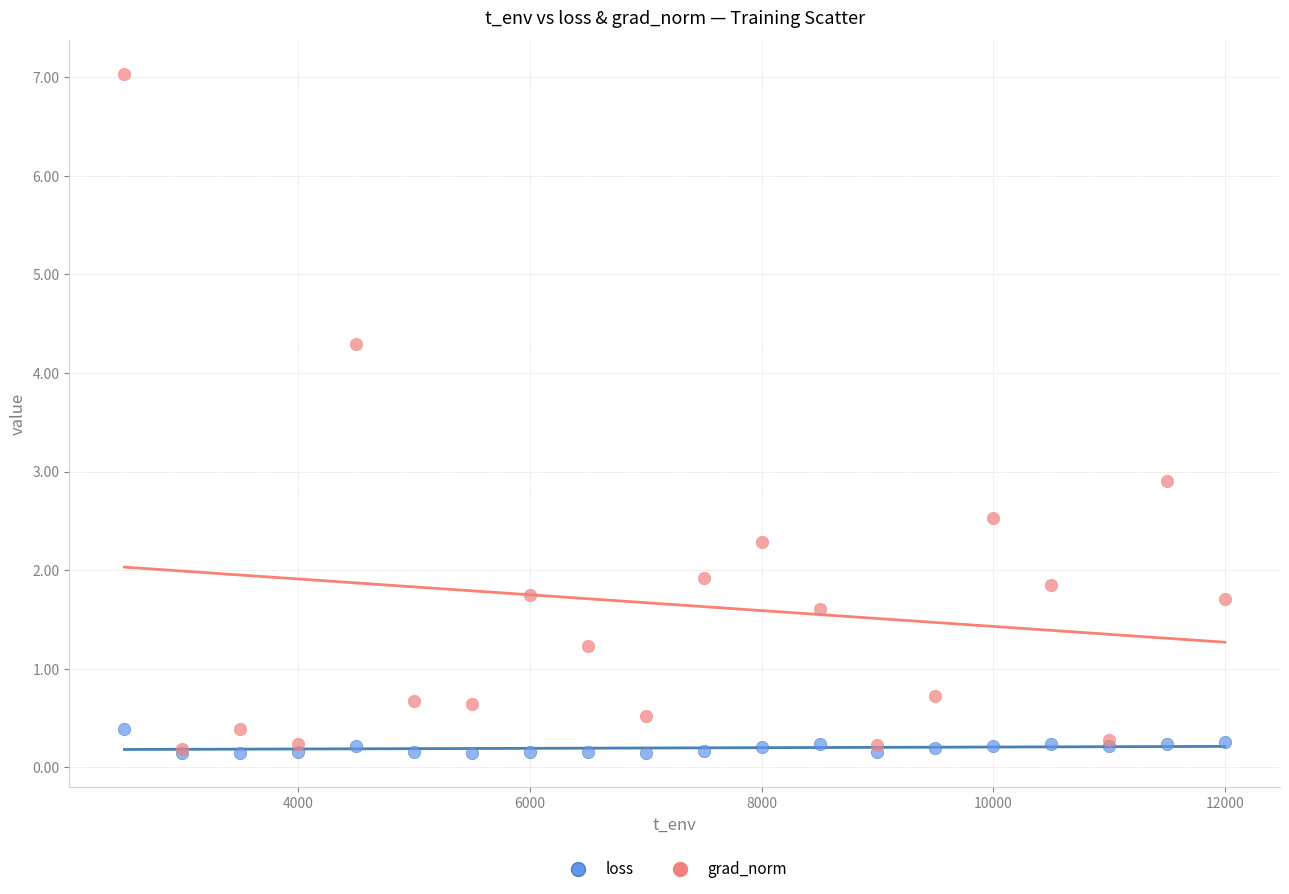

Which series has the largest Y range (max minus min)?

grad_norm